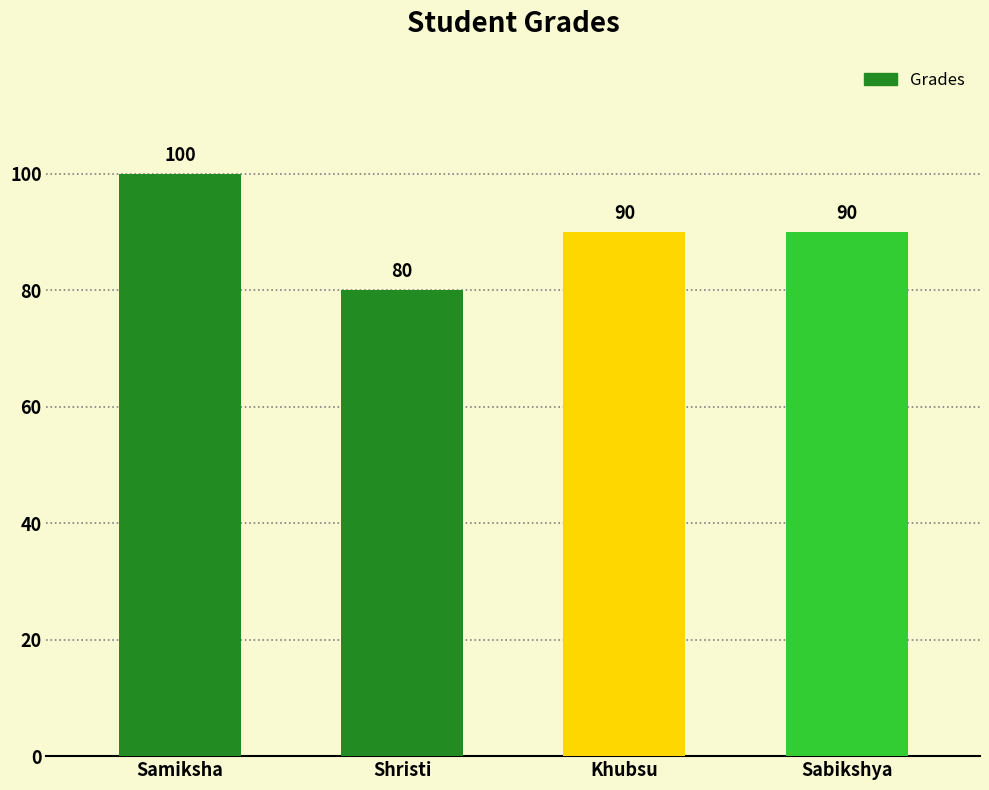

What value does the data have at Sabikshya?

90